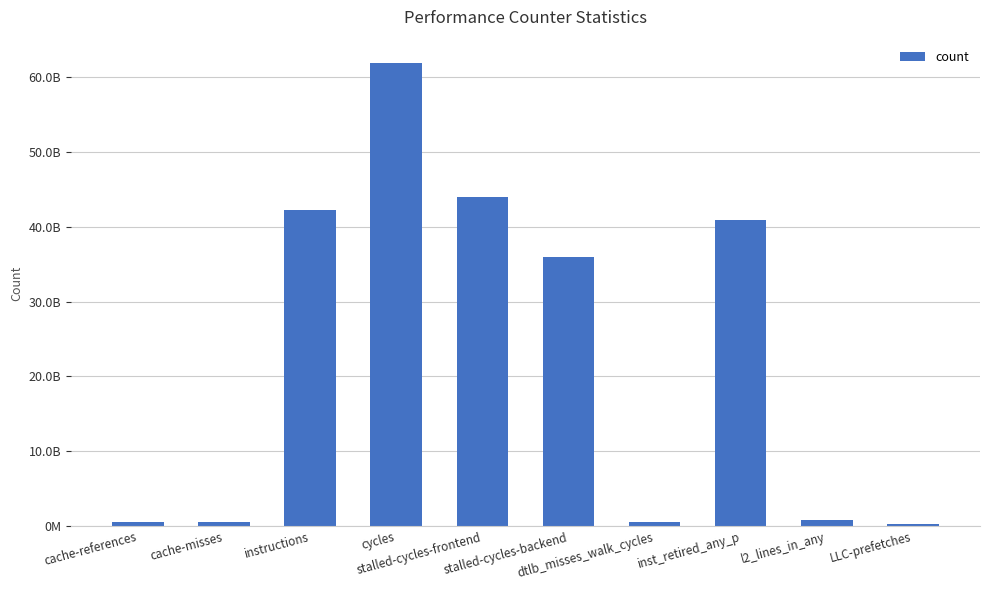

What is the average value?

22778194131